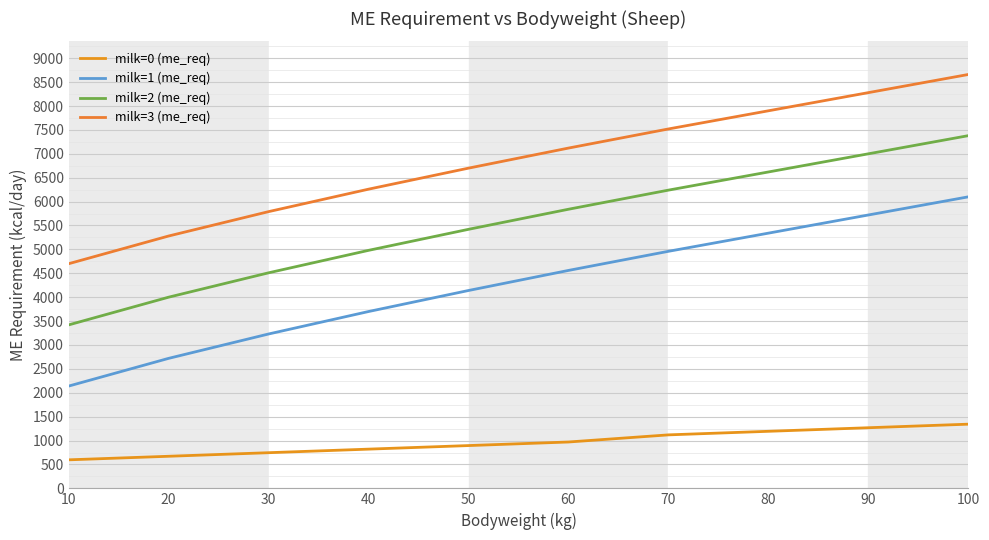

Is it true that milk=1 (me_req) equals 5720.0 at 90?

True